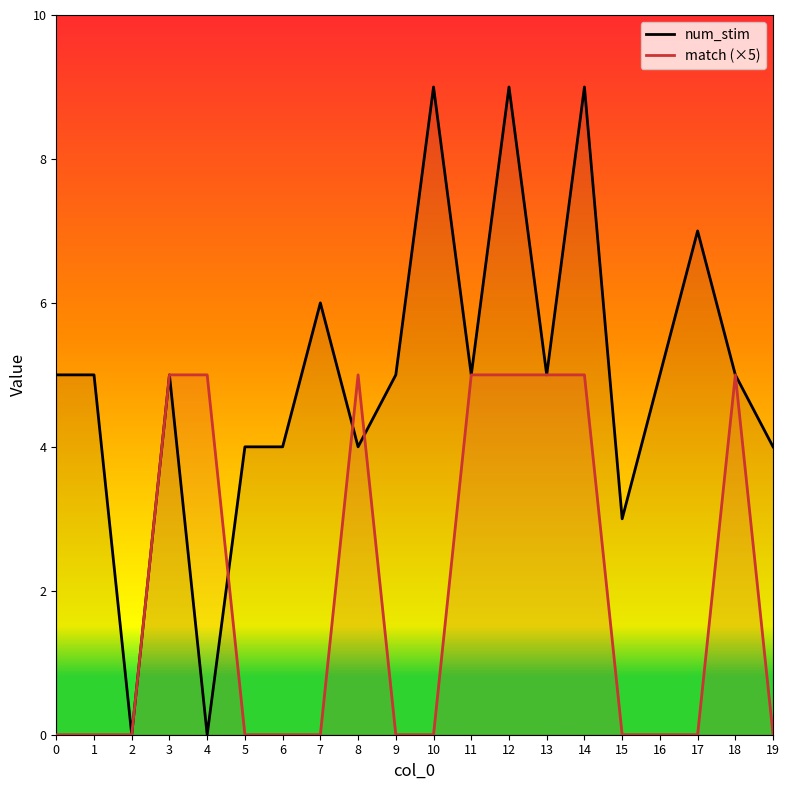

What is the approximate value of num_stim at 11?

5